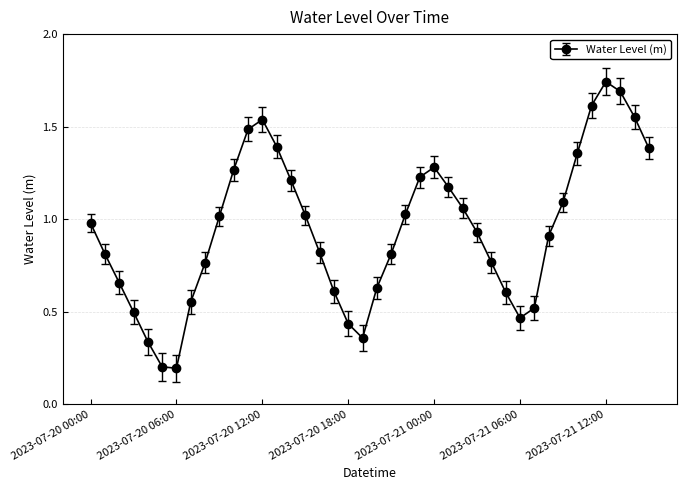

What is the sum of all values?

38.0